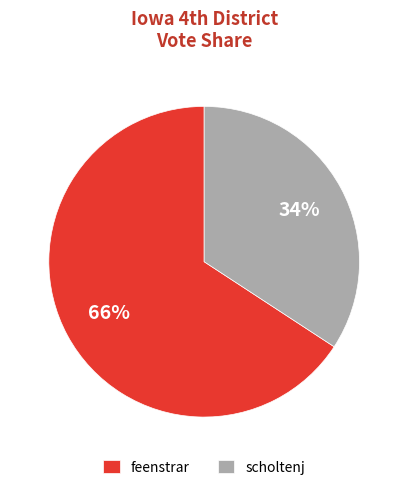

Does scholtenj account for over 50% of the chart?

No